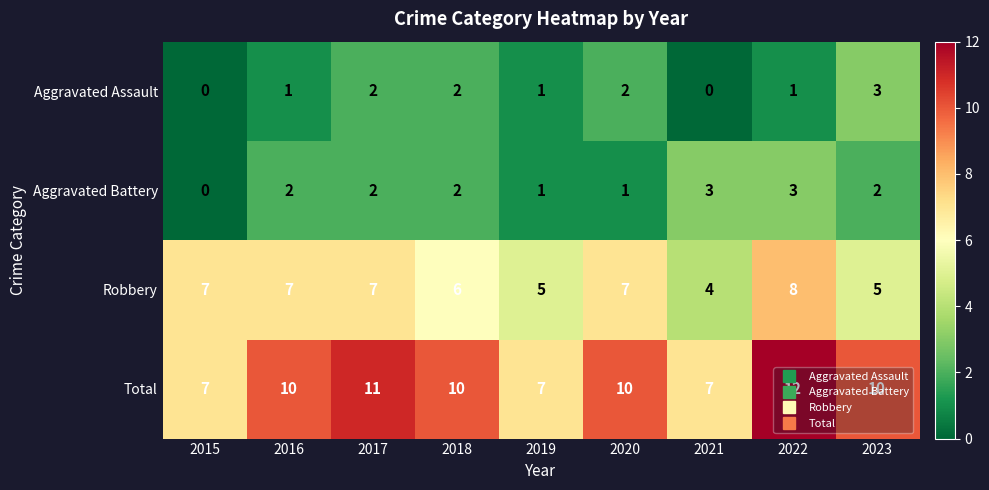

True or false: Aggravated Battery has a value of 3 at 2017.

False